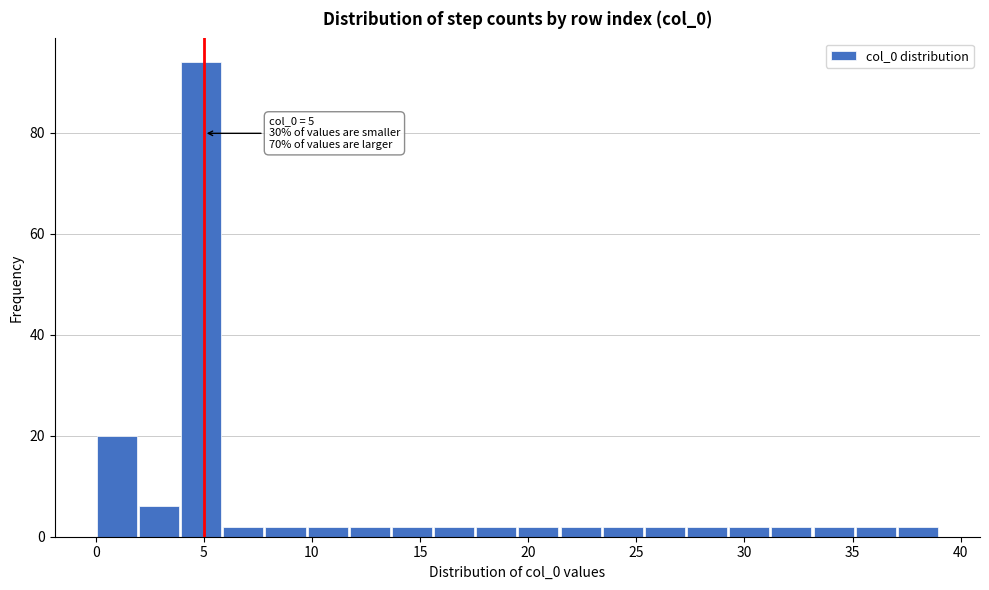

Around what value on the x-axis is the tallest bar? Give the approximate position of its centre, as read against the axis.

5.0